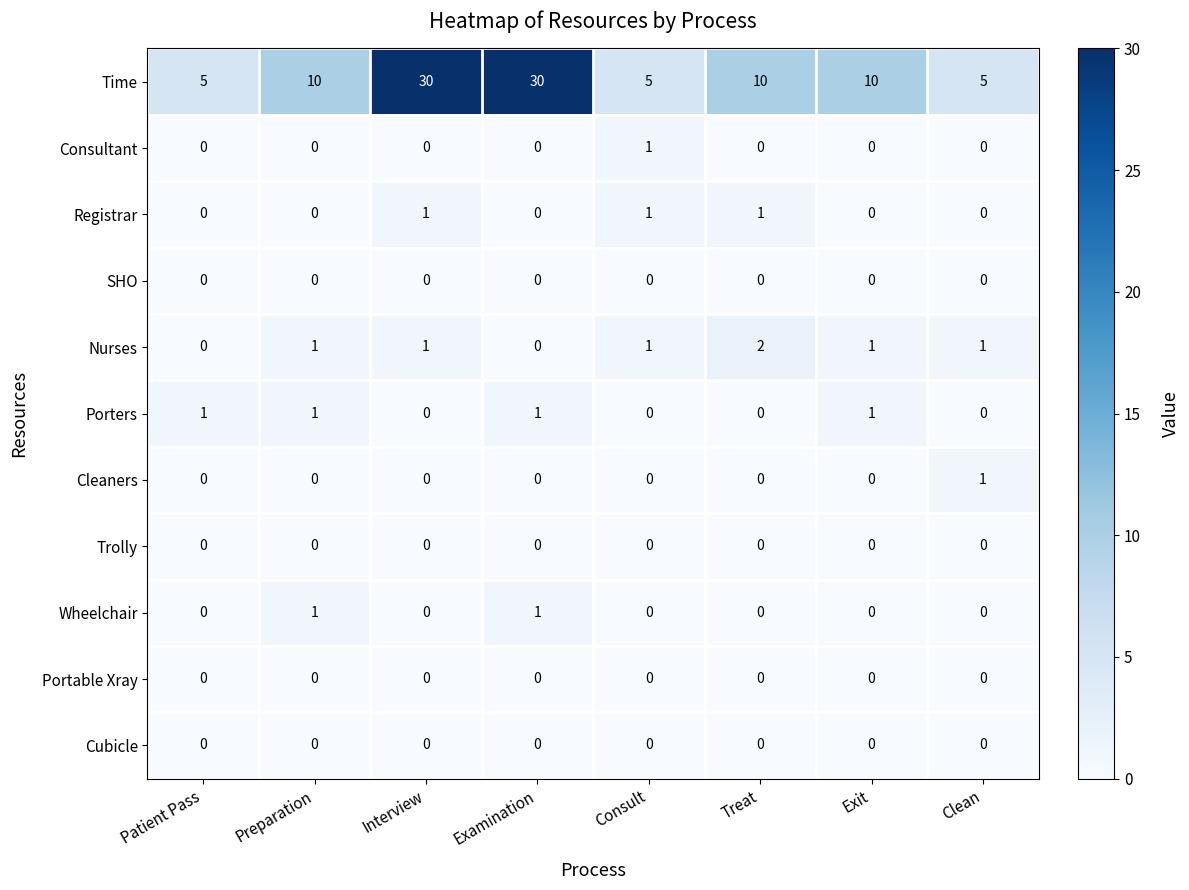

What is the greatest value displayed?

30